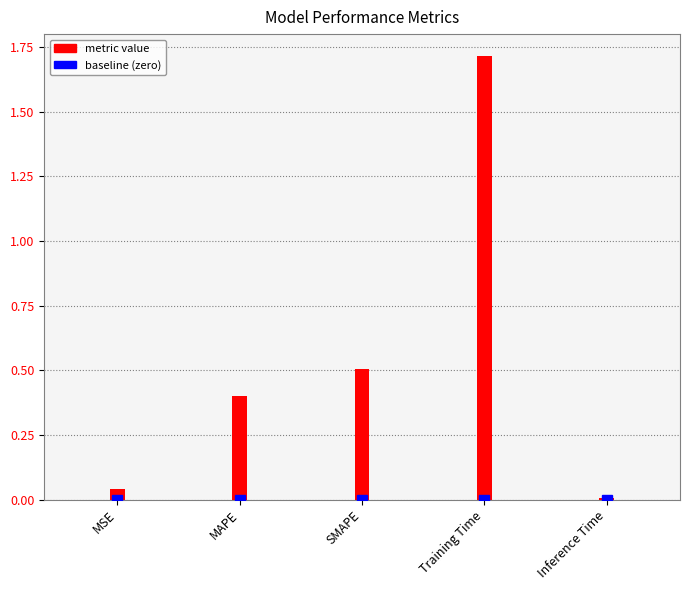

How many distinct data groups are displayed?

1